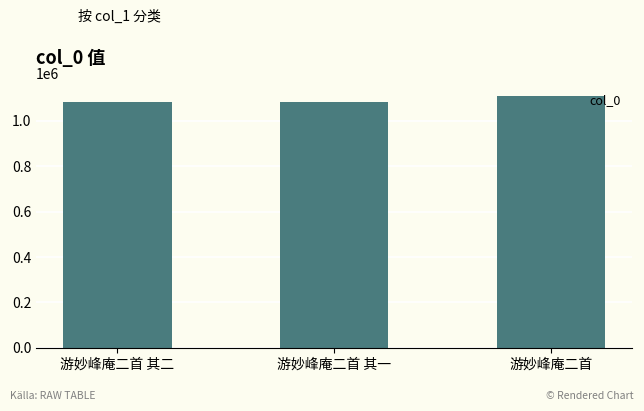

What is the maximum value shown in the chart?

1110643